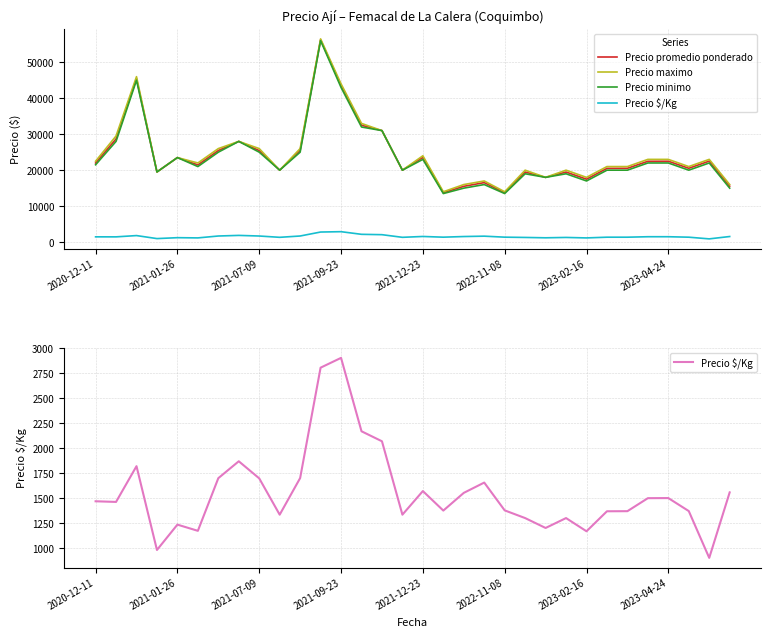

Between 2020-12-11 and 29, which series saw the biggest shift?

Precio maximo